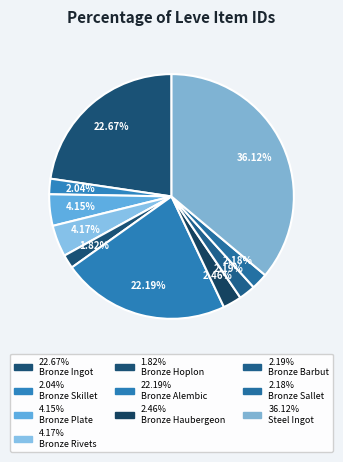

Which category has the biggest portion of the pie?

Steel Ingot